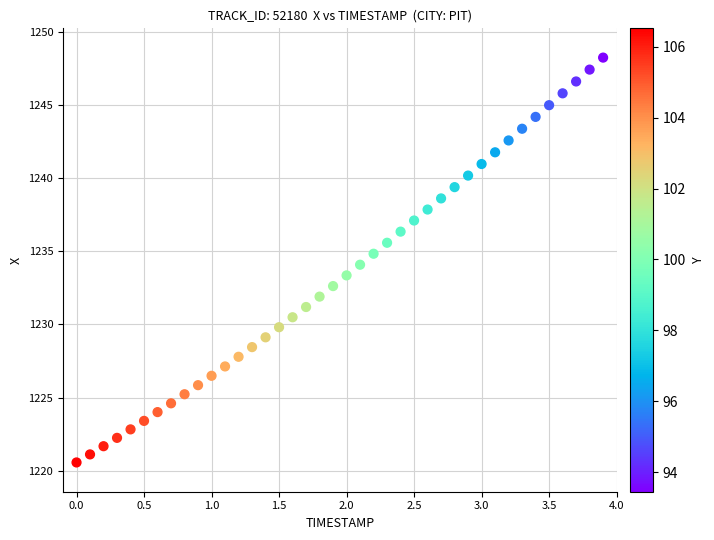

What is the range of Y values (max minus min)?

27.7